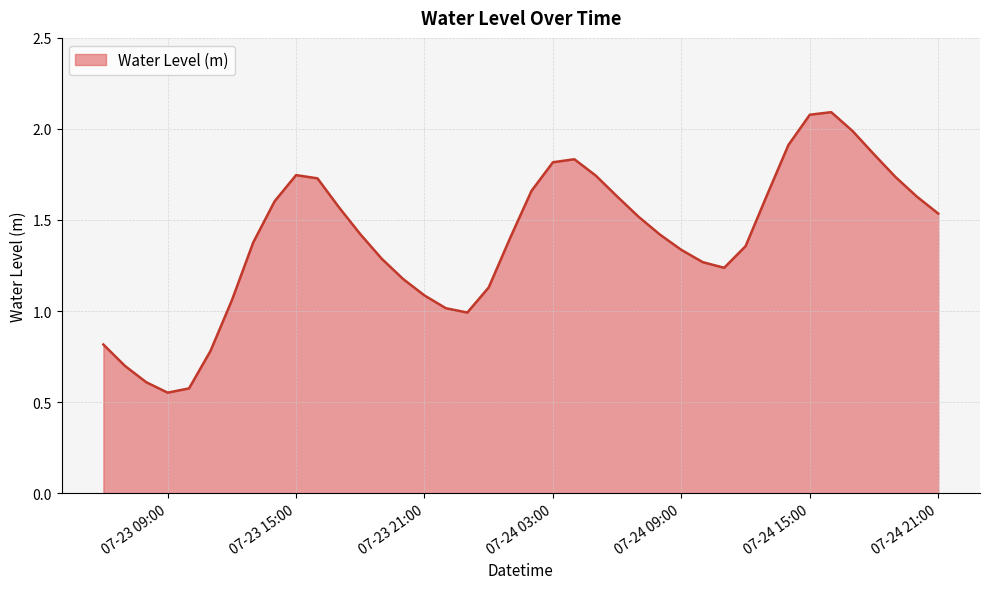

What is the greatest value displayed?

2.1